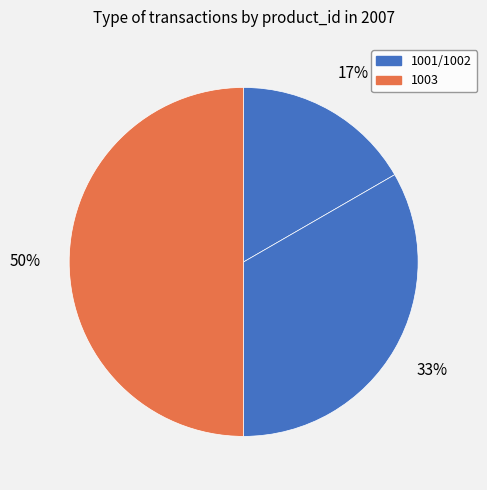

How many slices are in this pie chart?

3